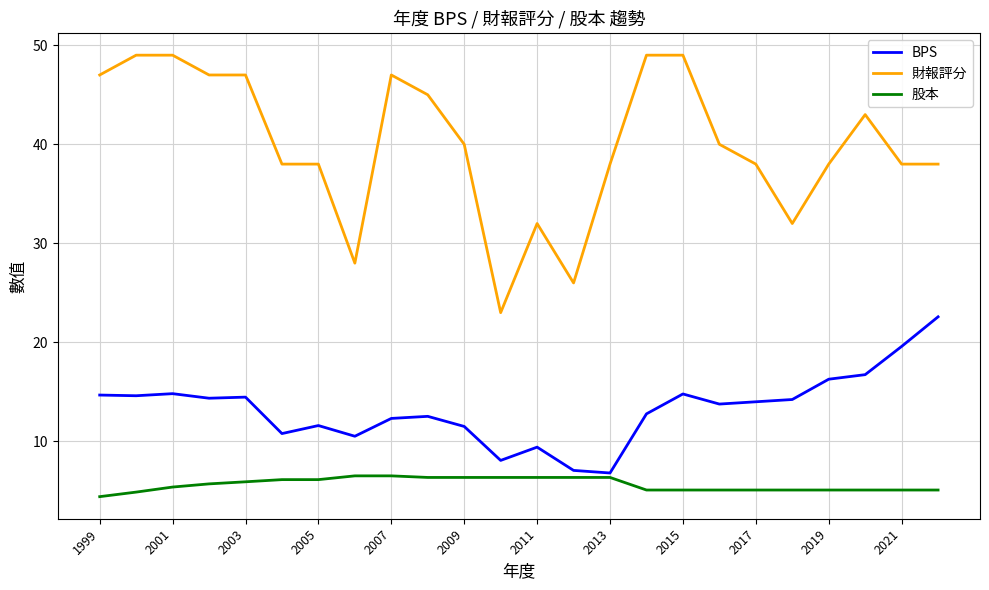

True or false: BPS and 財報評分 intersect in this chart.

False